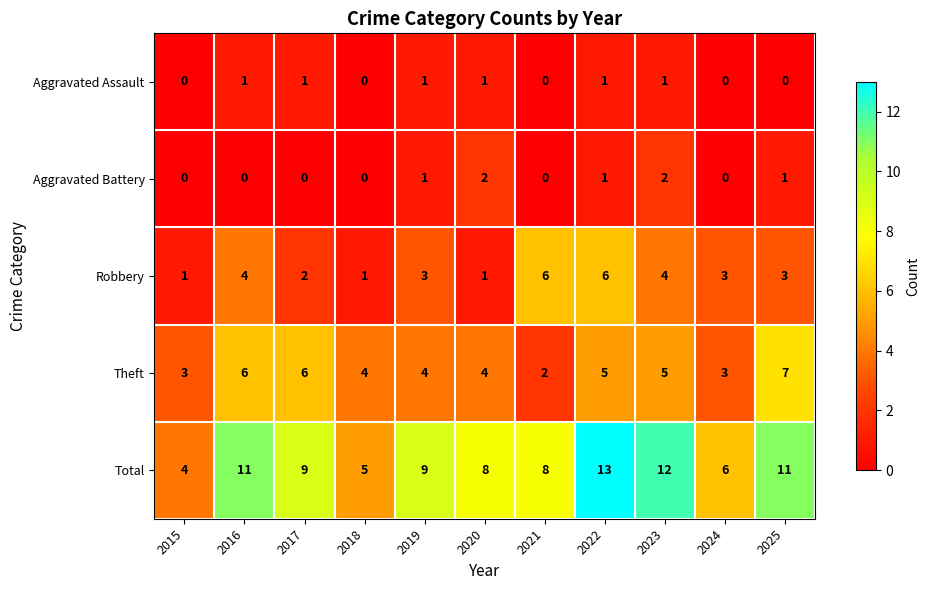

True or false: Robbery has a value of 4 at 2025.

False